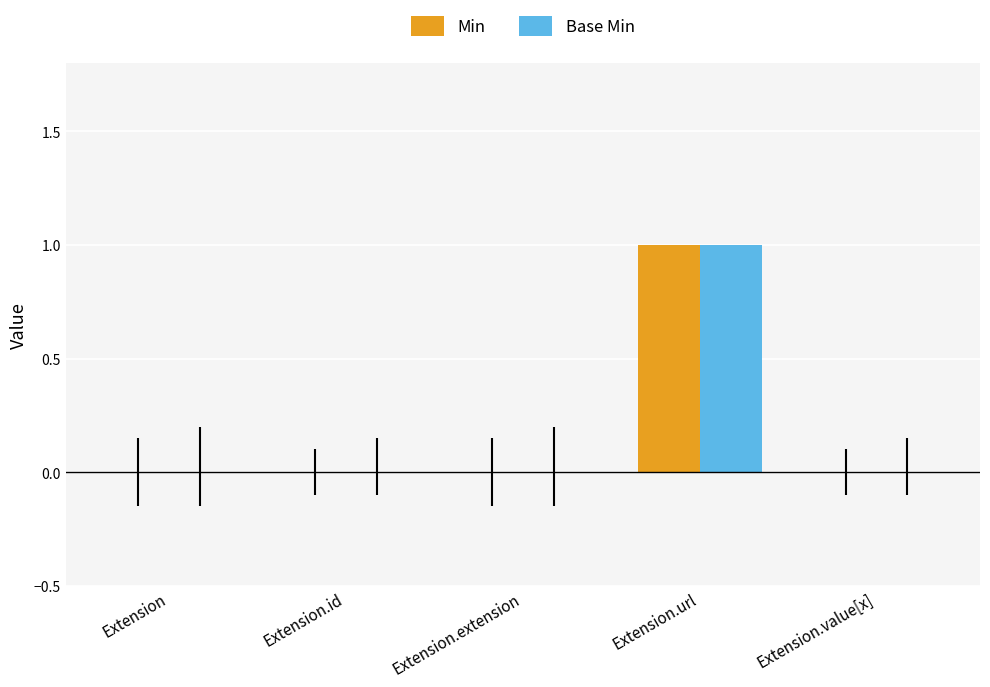

Which category has the highest value in the Min series?

Extension.url